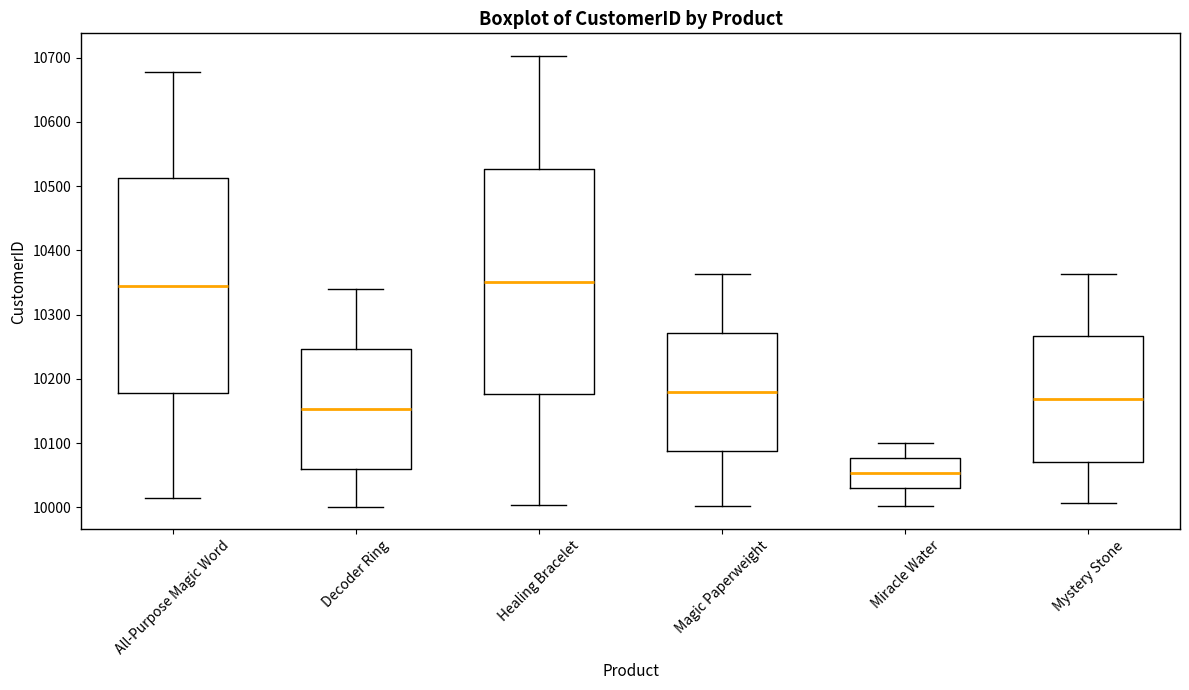

Where does the median line of the box for Decoder Ring sit on the y-axis? The values are not printed on the chart, so give them approximately, as read against the axis.

10150